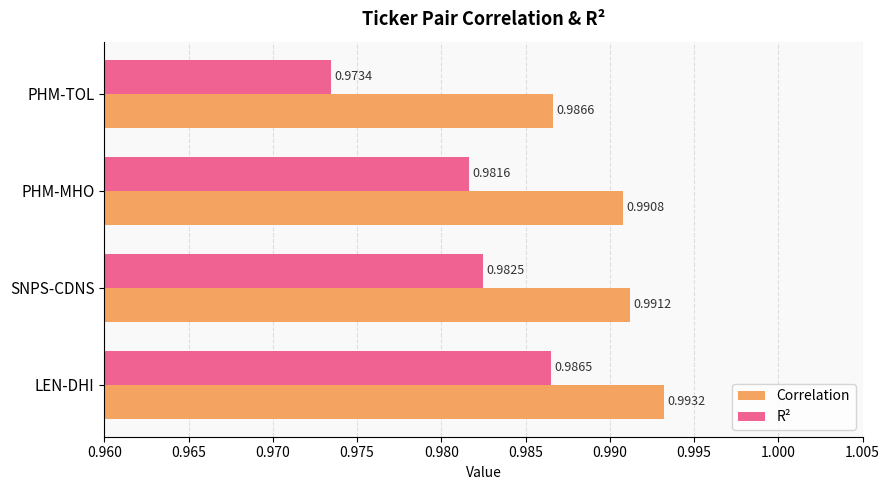

At which category does the chart reach its minimum across all series?

PHM-TOL